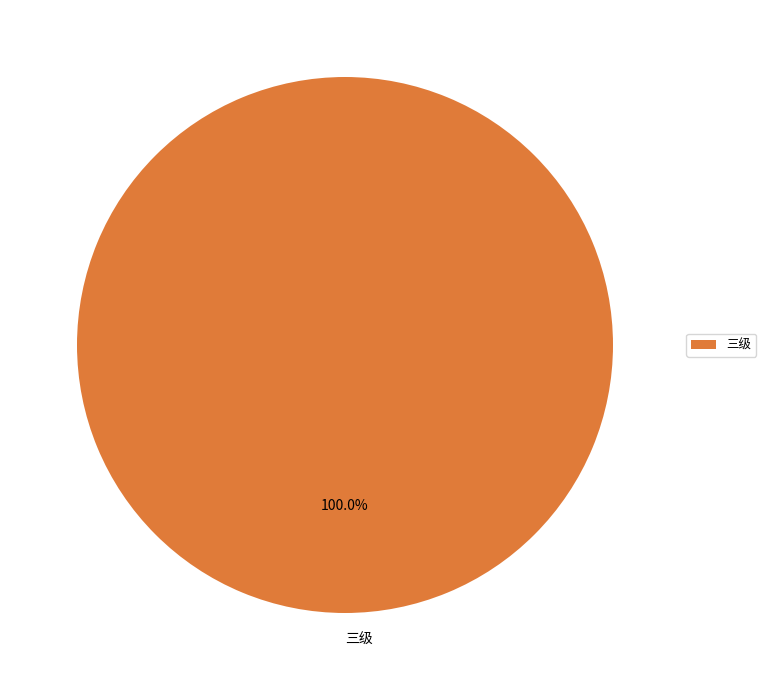

What percentage is the 三级 slice, to the nearest percent?

100%